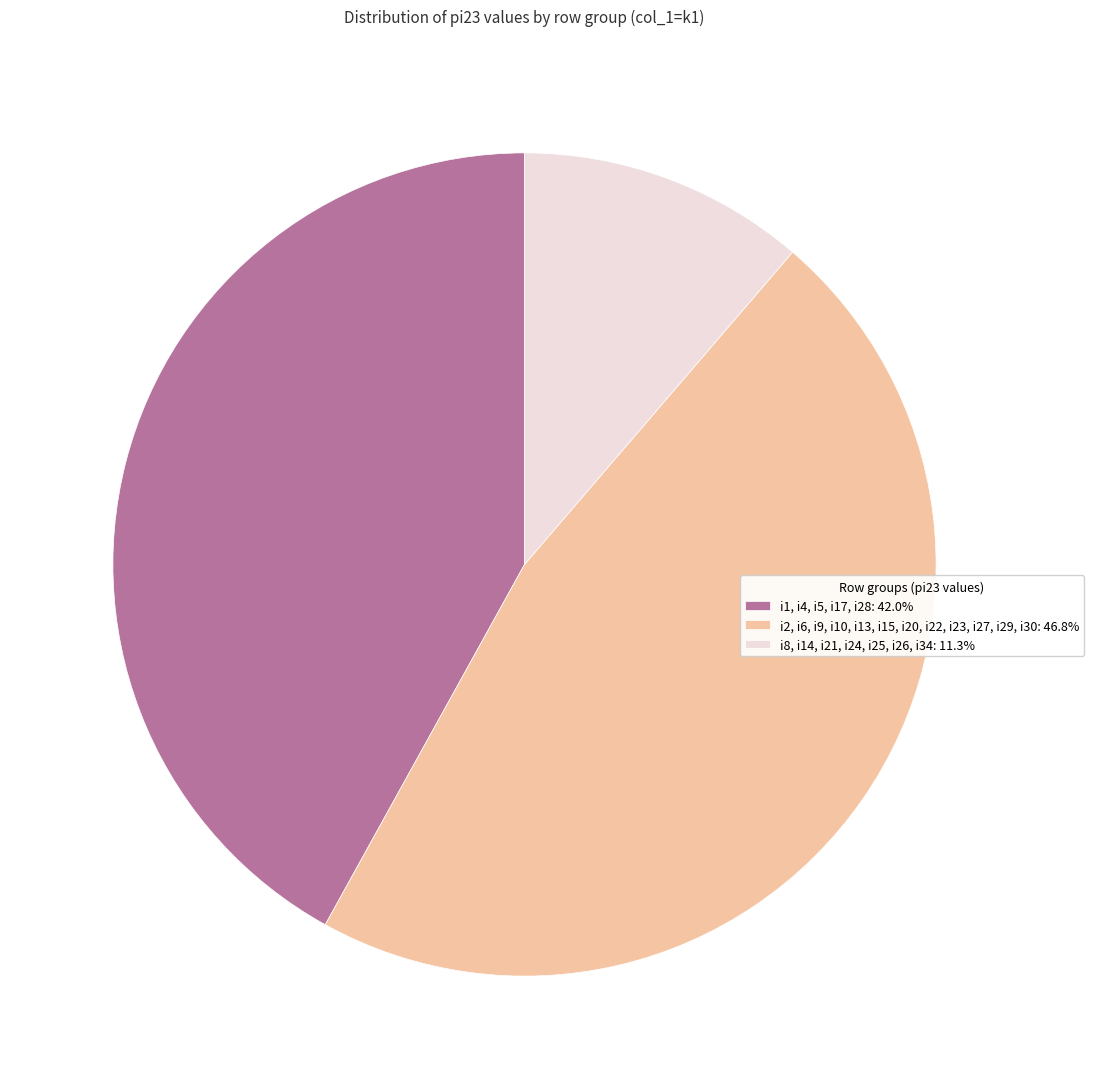

Does i8, i14, i21, i24, i25, i26, i34: 11.3% represent more than half of the total?

No